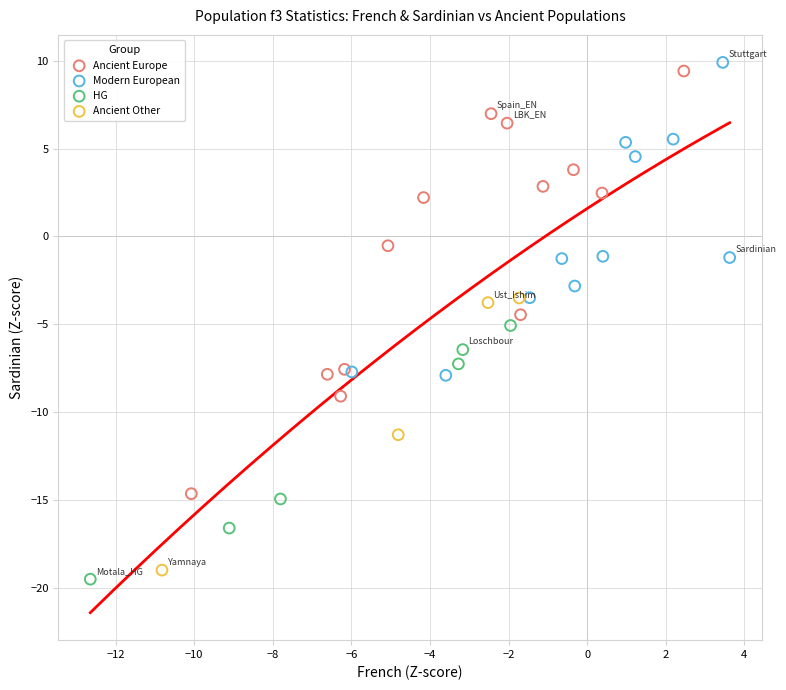

Which series has the widest spread of Y values?

Ancient Europe